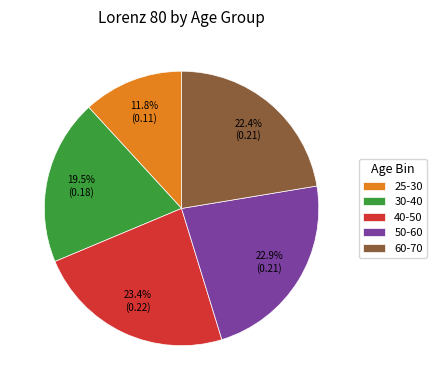

Does 40-50 account for over 50% of the chart?

No